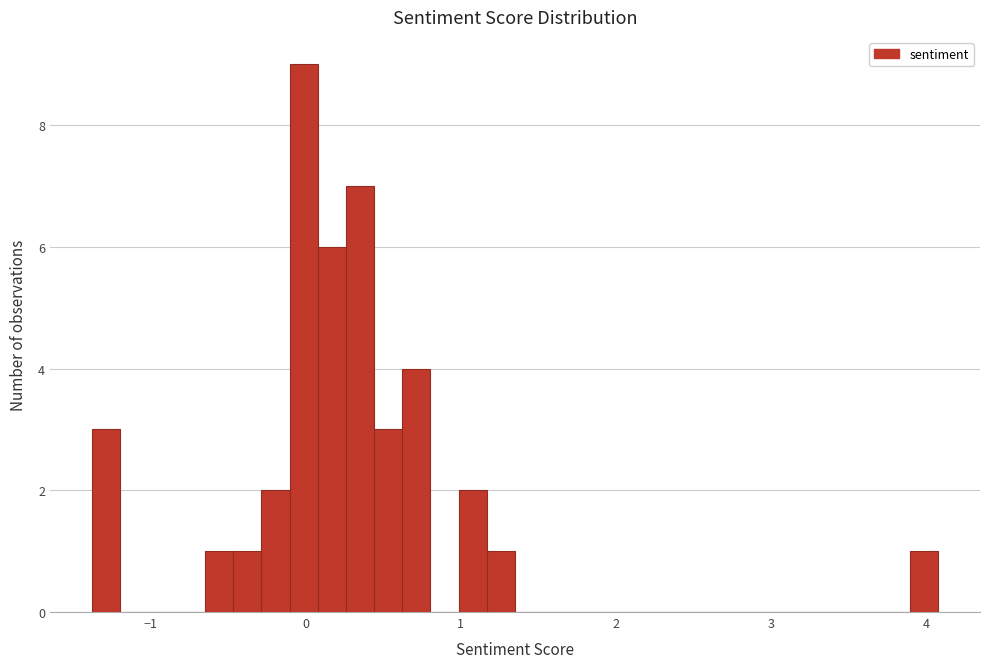

Around what value on the x-axis is the tallest bar? Give the approximate position of its centre, as read against the axis.

0.0